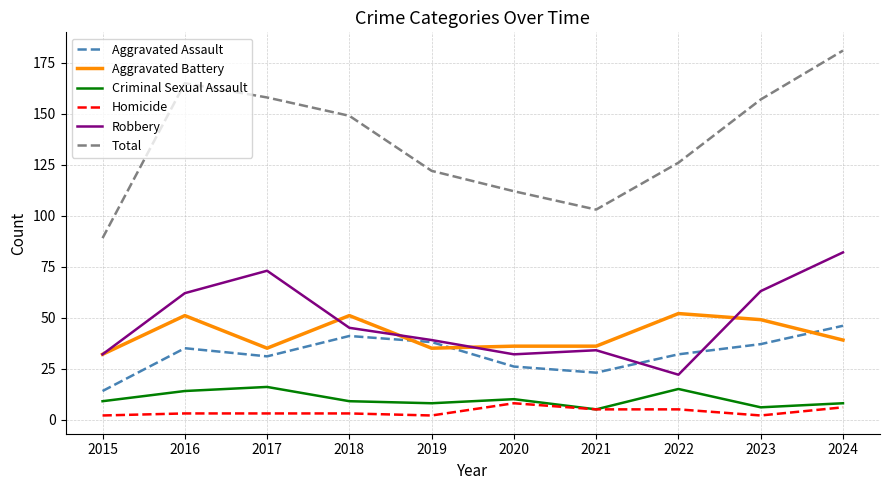

Is the value of Total at 2017 greater than the value of Criminal Sexual Assault at 2020?

Yes